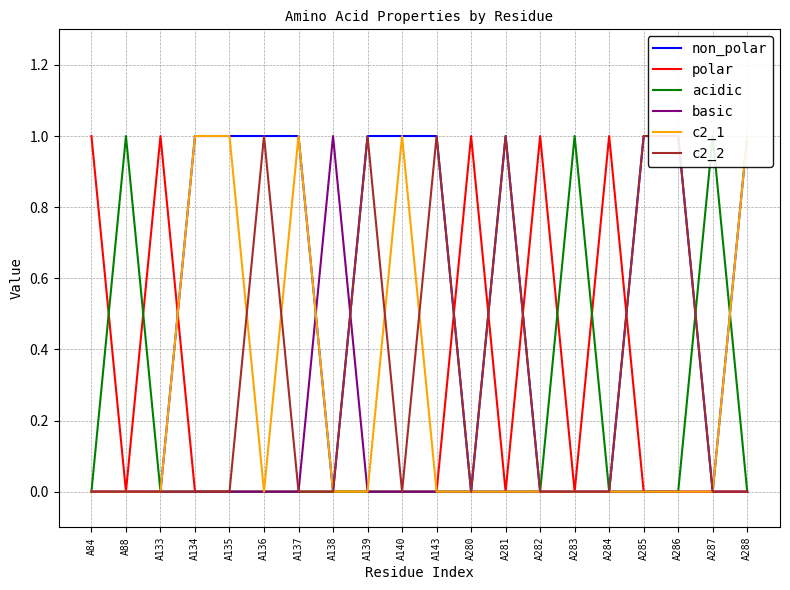

List the series in order of their peak value, lowest first.

non_polar, polar, acidic, basic, c2_1, c2_2